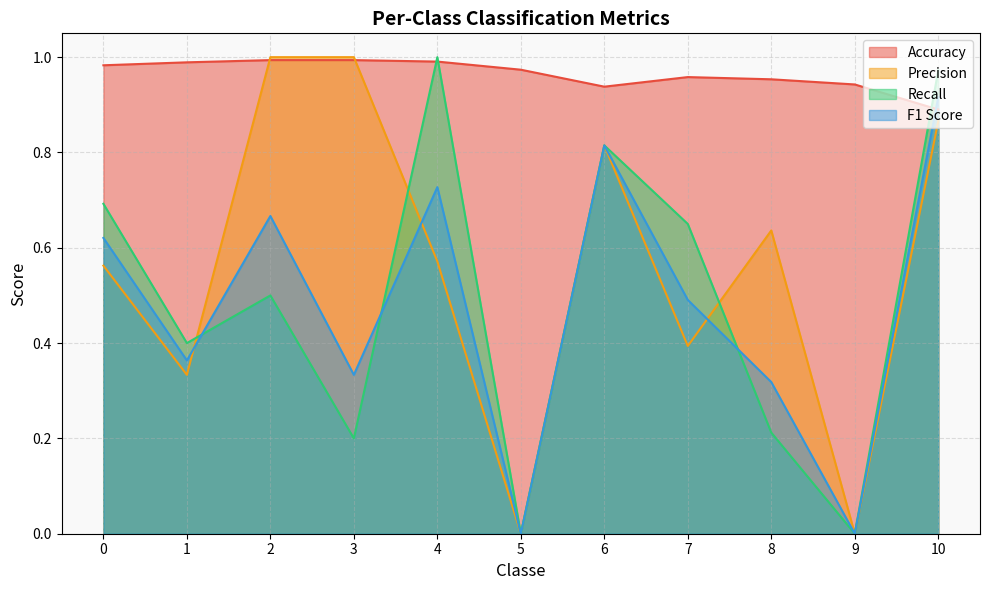

How many lines are shown in the chart?

4